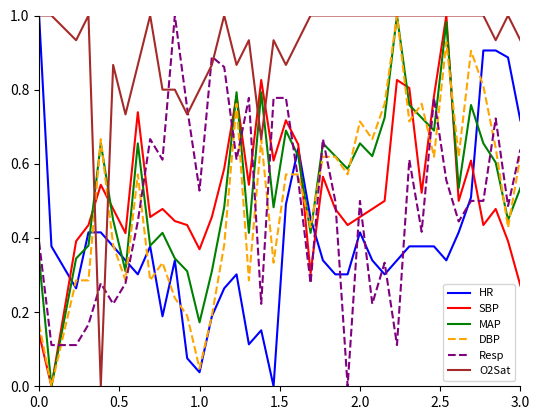

Which series ends up on top after the final intersection of MAP and Resp?

Resp